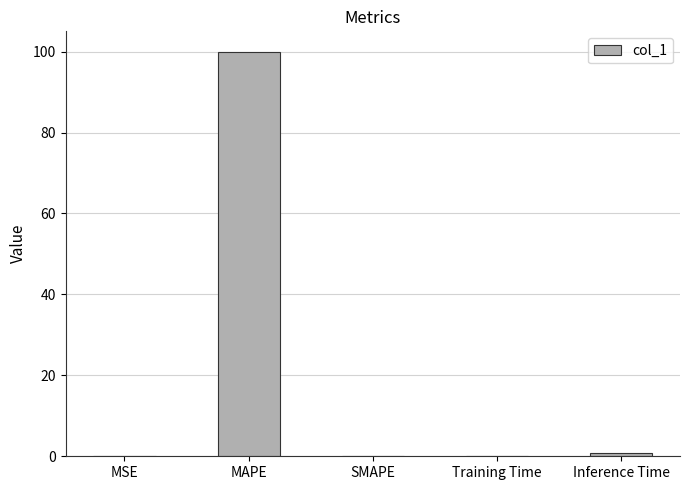

Which has a higher value, MAPE or Training Time?

MAPE